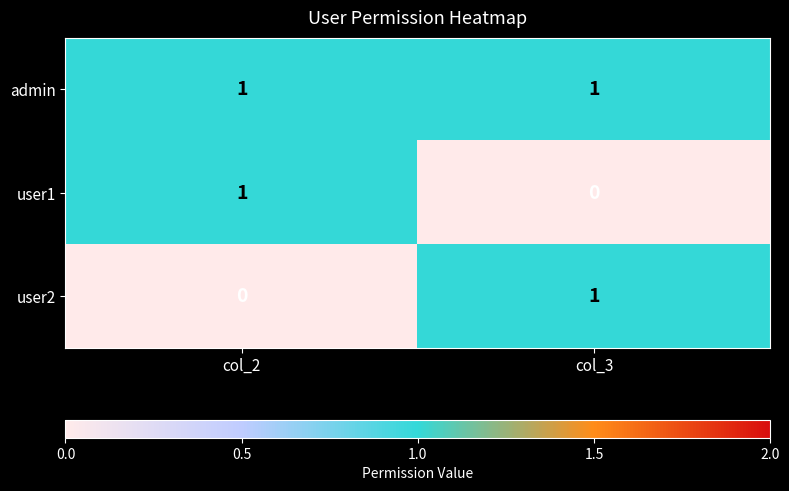

At which label does user1 reach its minimum?

col_3